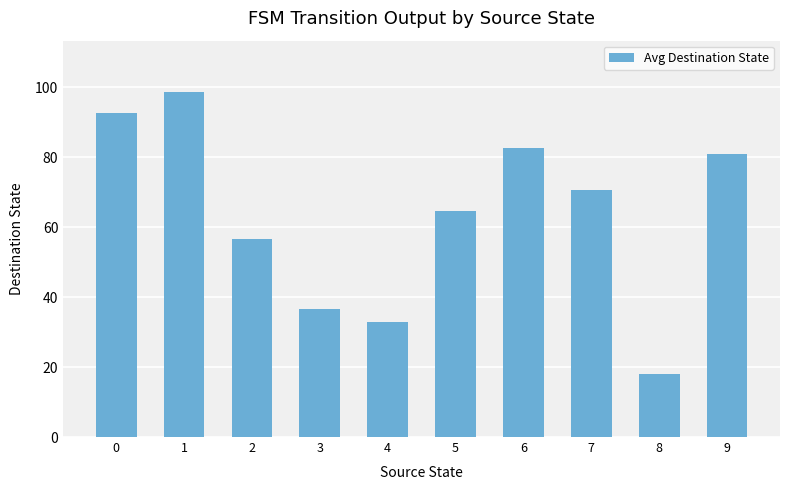

Between 2 and 3, which is larger?

2